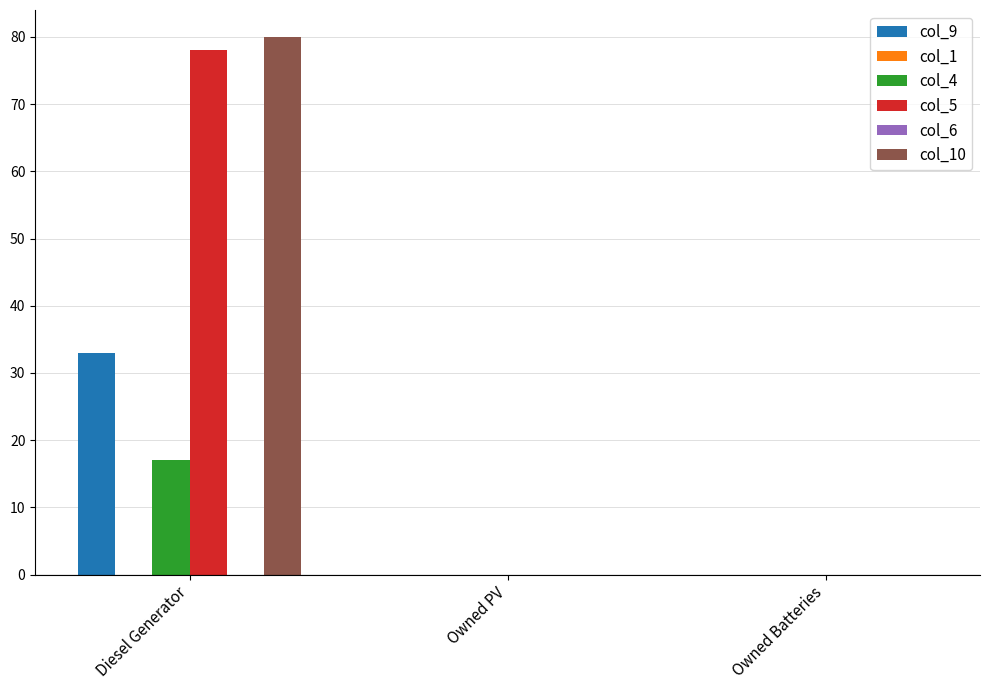

At how many categories does at least one series exceed 67?

1